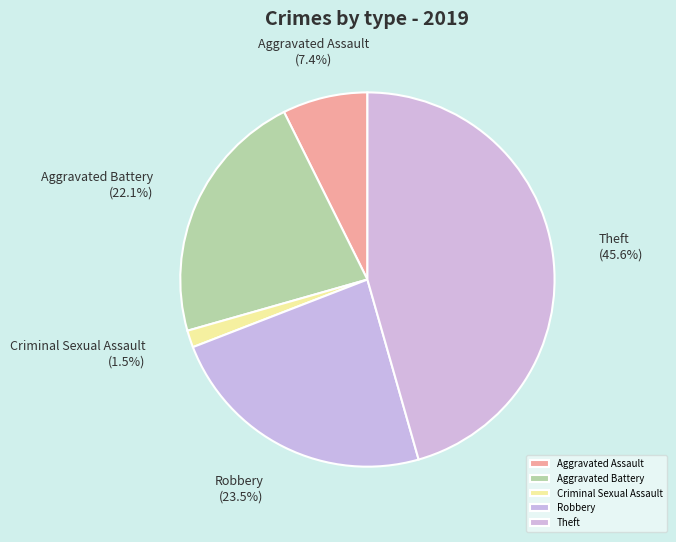

Does Aggravated Assault account for over 50% of the chart?

No